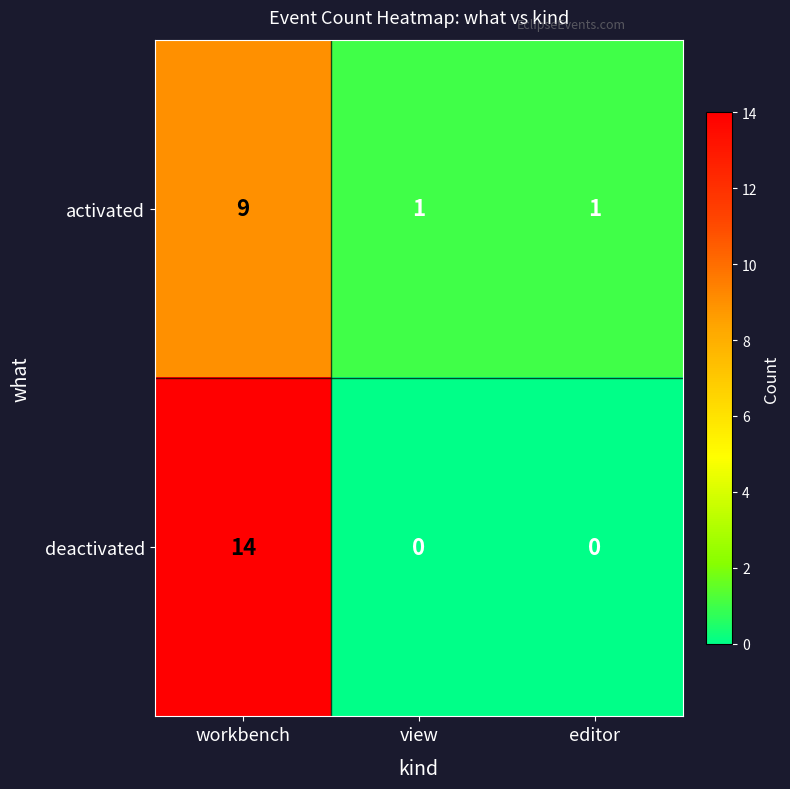

What is the average value of the activated series?

4